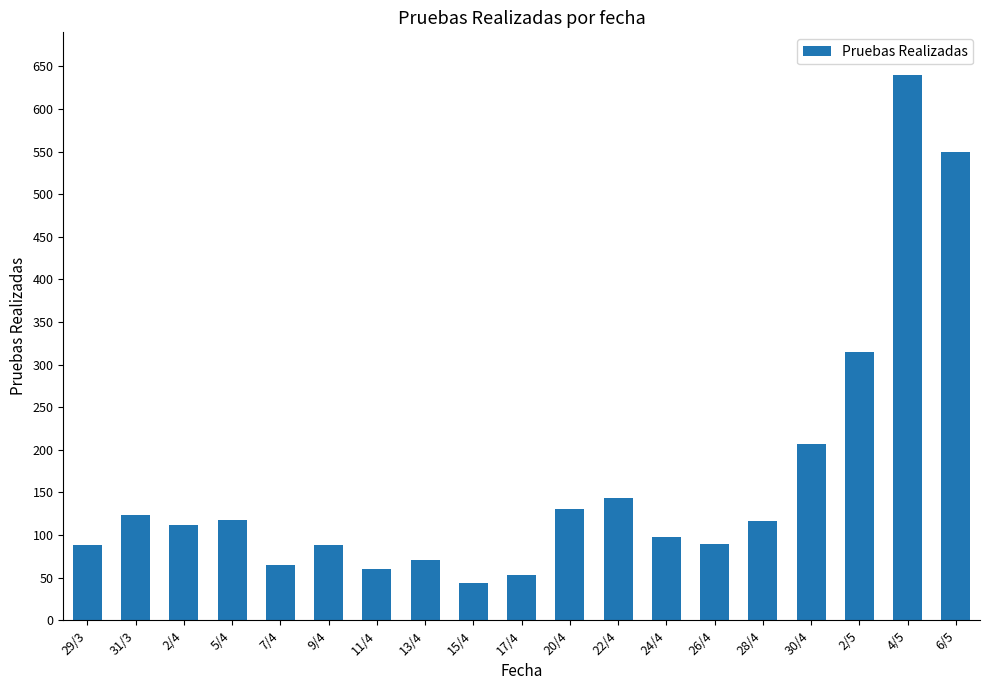

Approximately how many times larger is the value at 2/5 compared to 2/4?

2.8